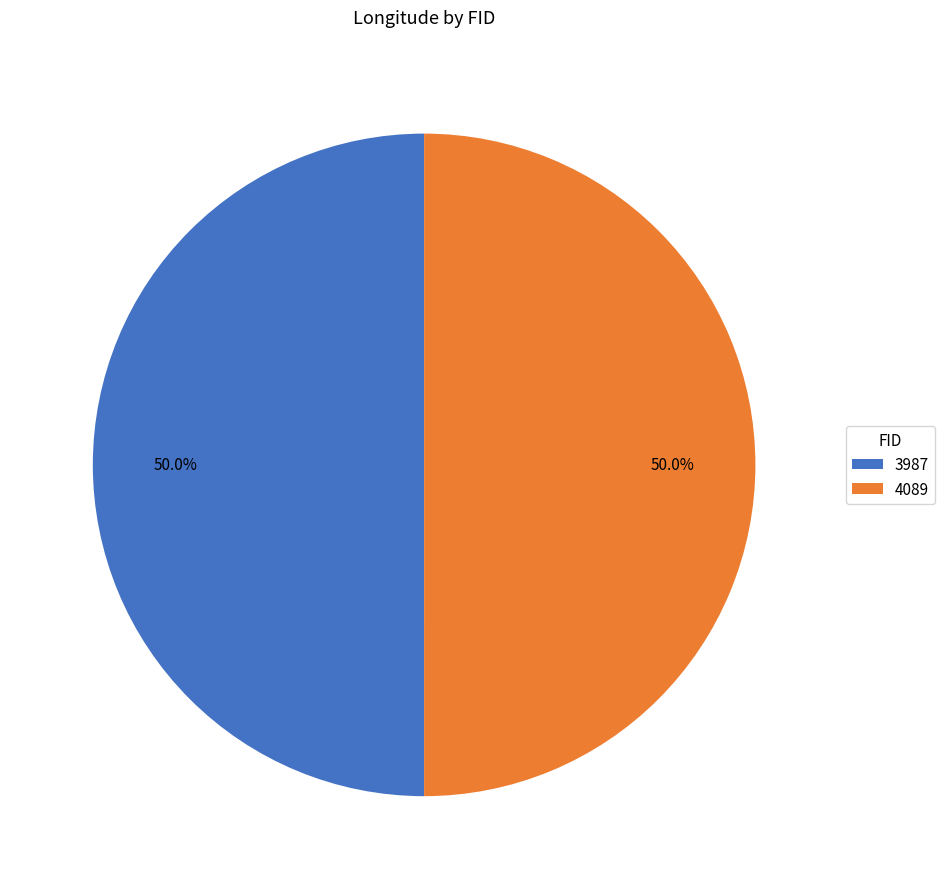

To the nearest percent, what portion does 3987 represent?

50%